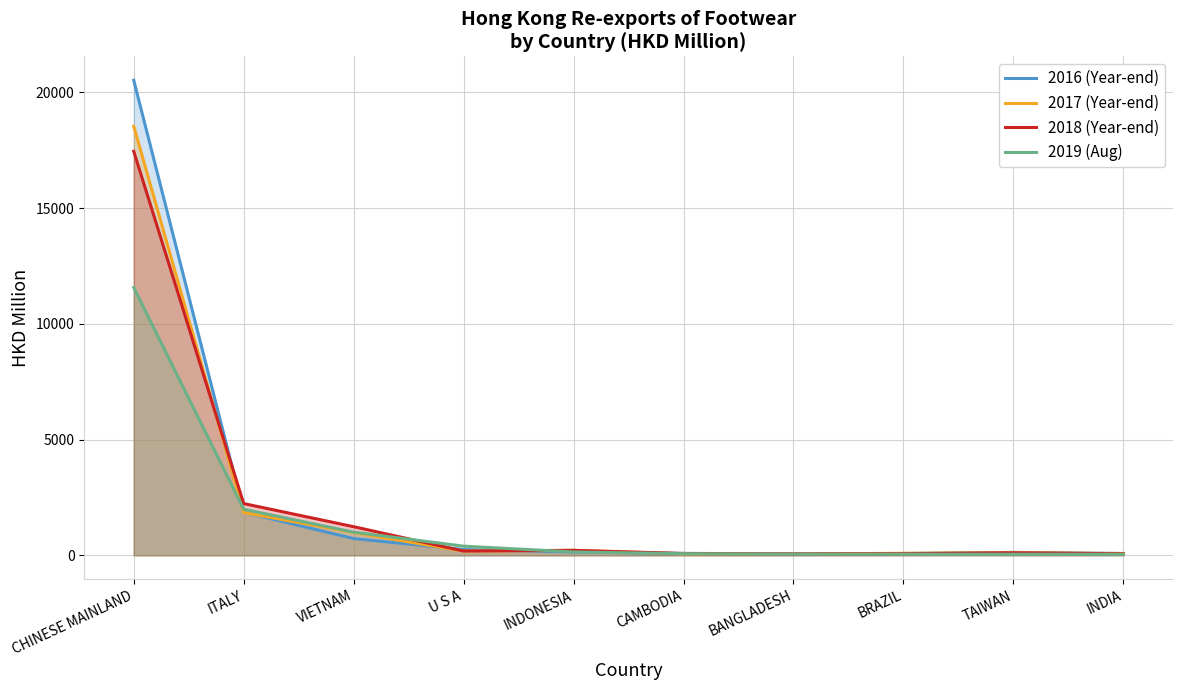

Rank the categories by 2018 (Year-end) value from highest to lowest.

CHINESE MAINLAND, ITALY, VIETNAM, INDONESIA, U S A, TAIWAN, CAMBODIA, BRAZIL, INDIA, BANGLADESH